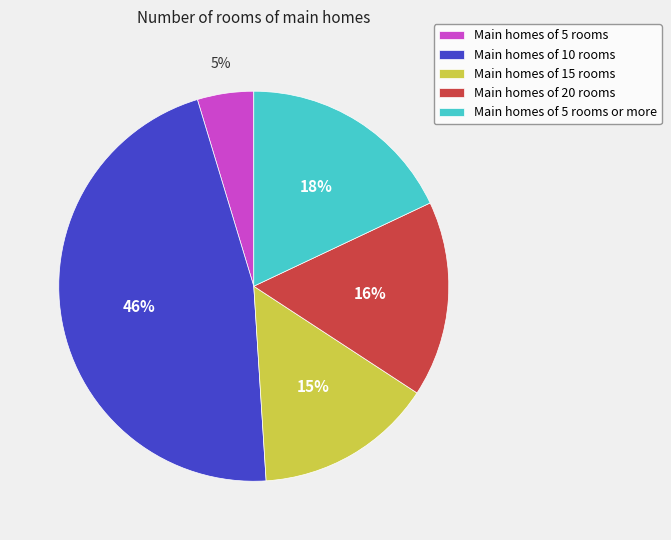

To the nearest percent, what percentage of the pie is Main homes of 20 rooms?

16%